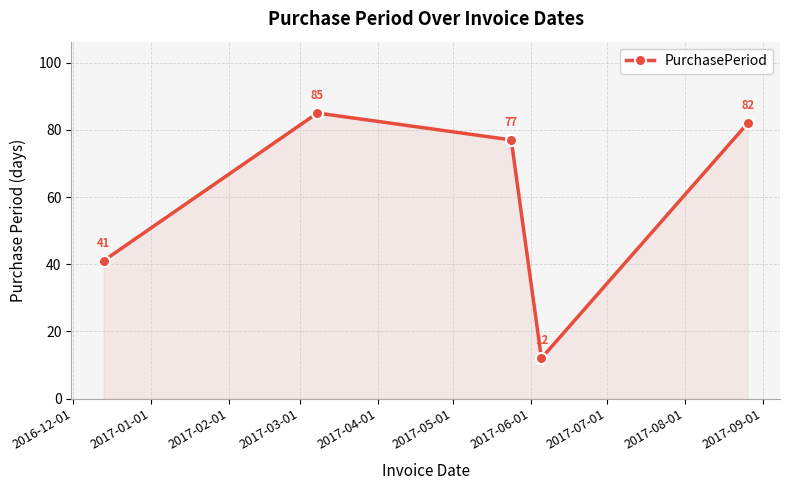

What is the maximum value shown in the chart?

85